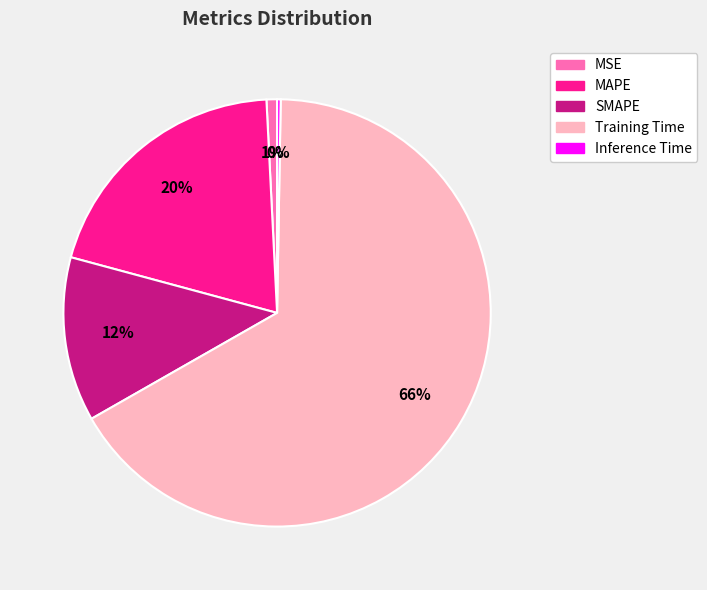

Between MSE and Training Time, which is larger?

Training Time